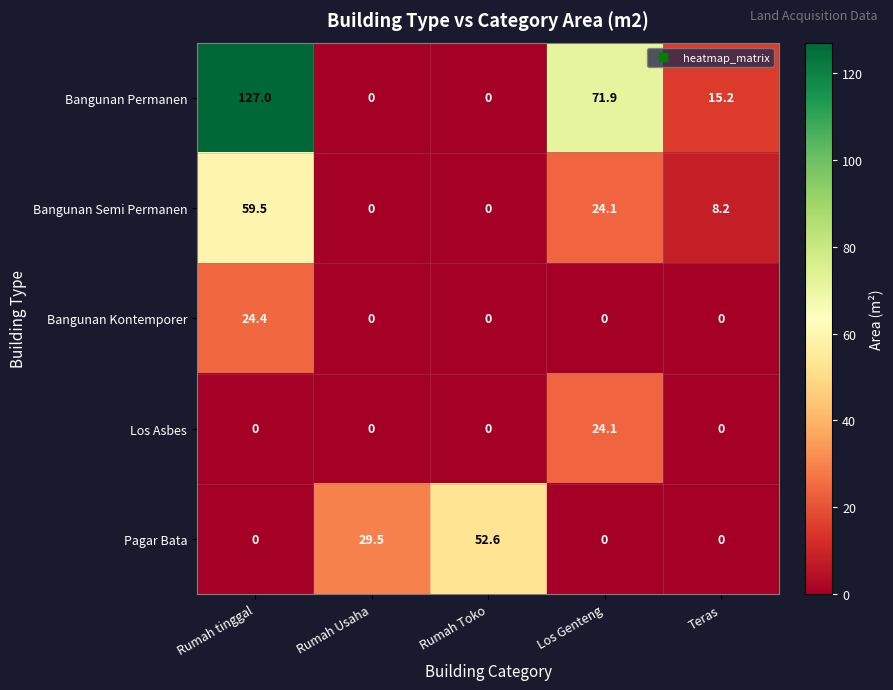

How many data points in Pagar Bata are above 0?

2